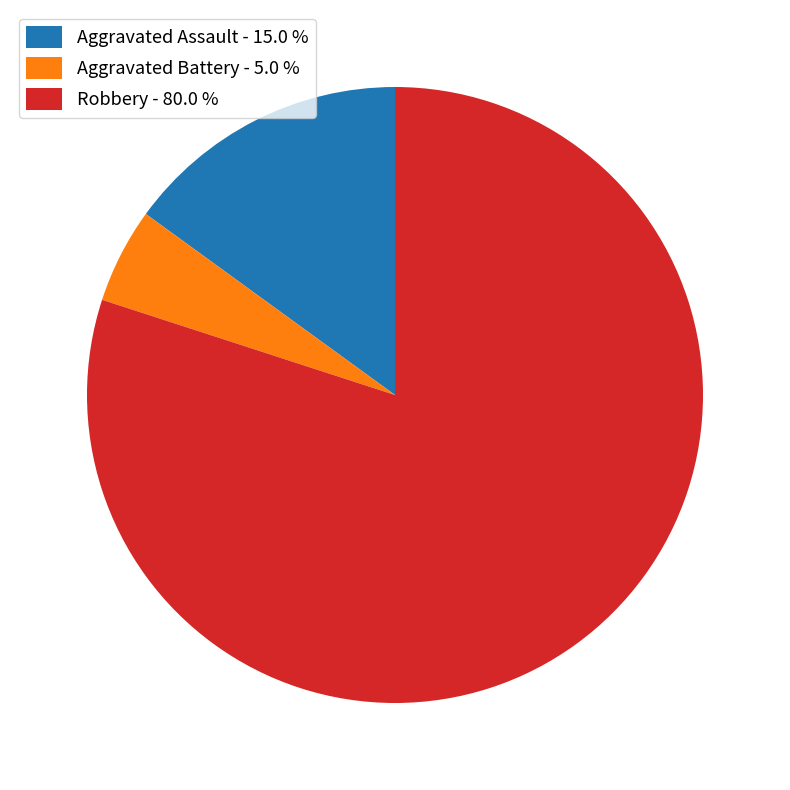

Combined, do Robbery - 80.0 % and Aggravated Assault - 15.0 % account for over 50%?

Yes